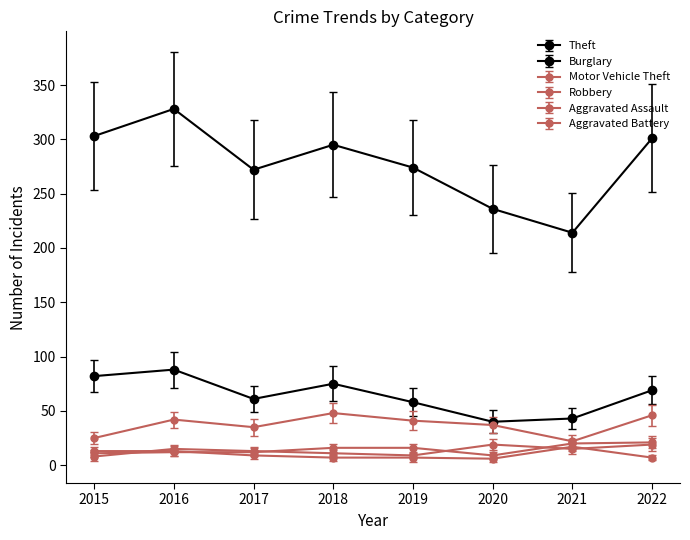

True or false: Theft and Motor Vehicle Theft intersect in this chart.

False